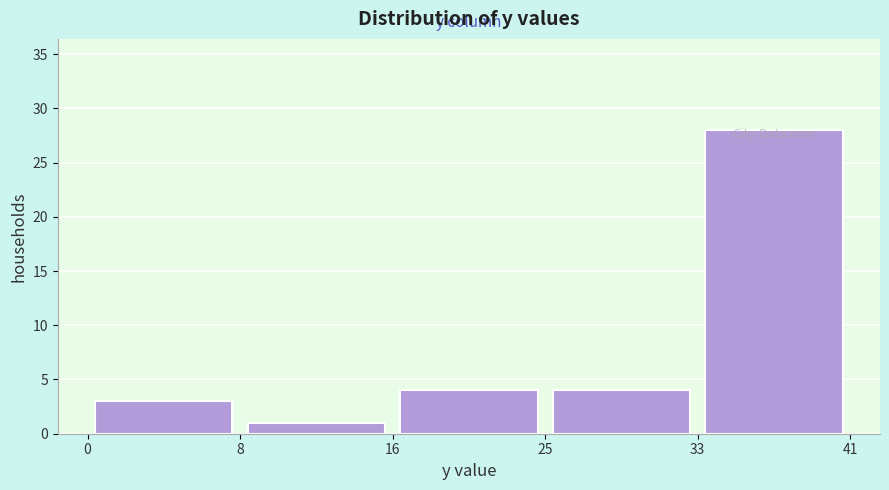

Reading left to right, transcribe this chart: for each bar, give the range it covers on the x-axis and its height. The values are not printed on the chart, so give them approximately, as read against the axis.

0 to 8: 3
8 to 16: 1
16 to 25: 4
25 to 33: 4
33 to 41: 28